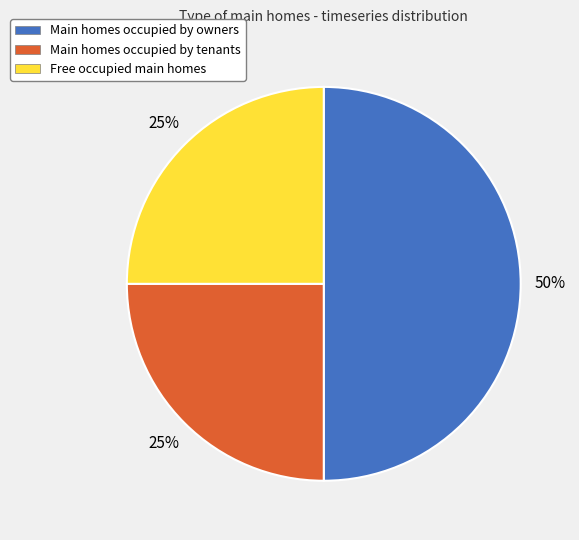

To the nearest percent, what portion does Main homes occupied by tenants represent?

25%